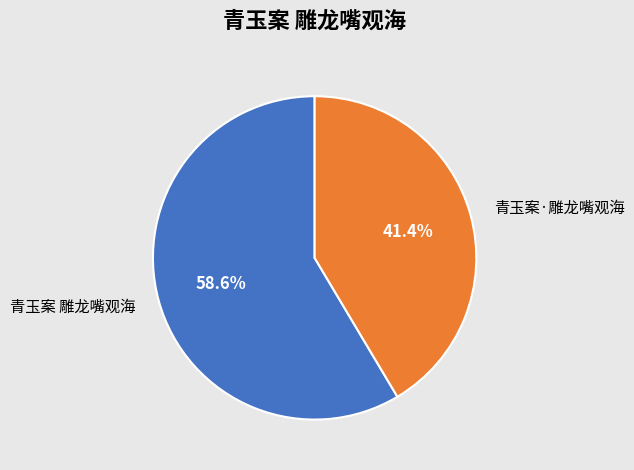

To the nearest percent, what is the combined percentage of 青玉案·雕龙嘴观海 and 青玉案 雕龙嘴观海?

100%